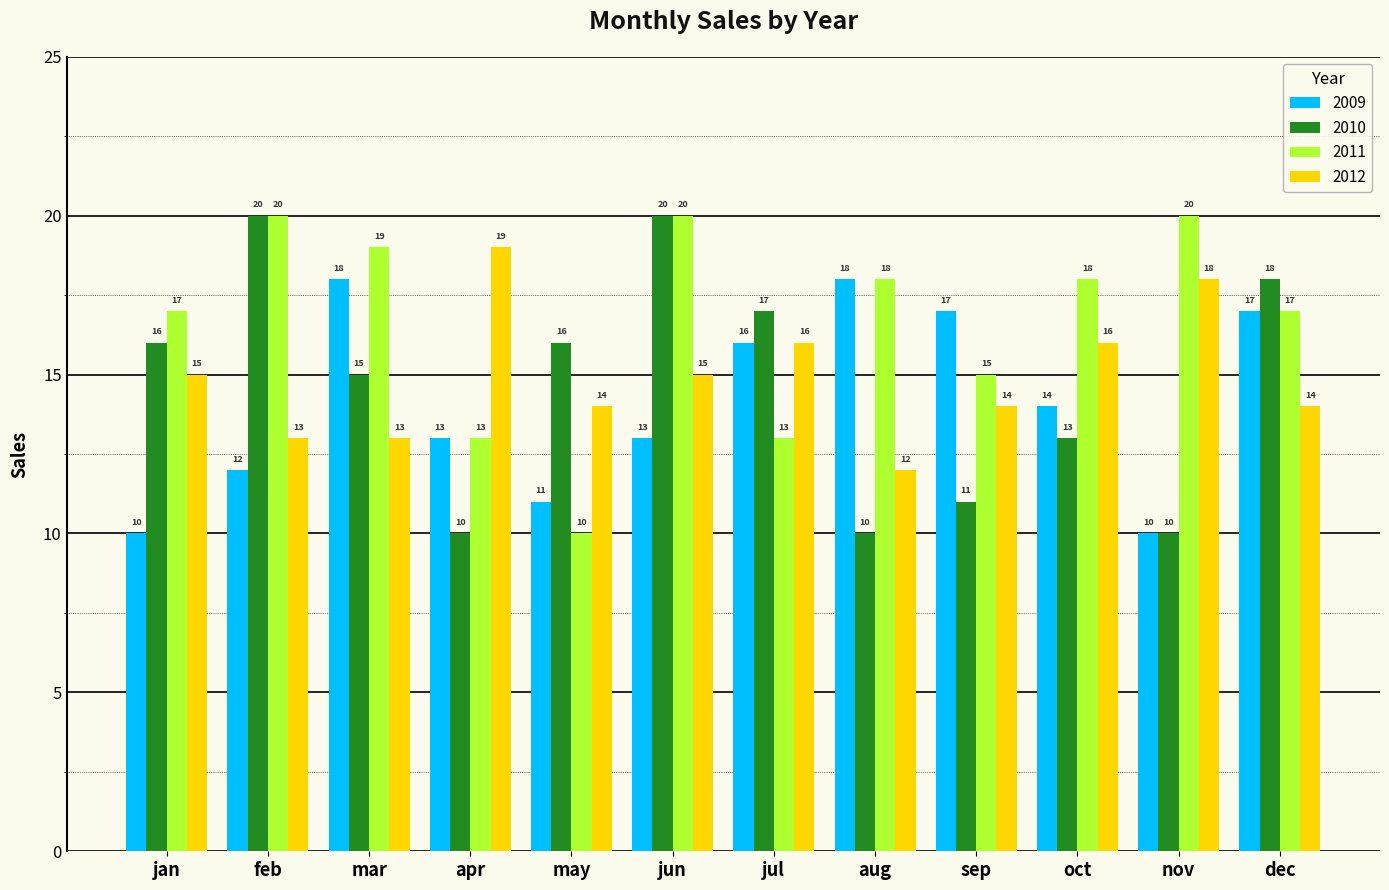

What is the label of the 6th bar from the left?

jun